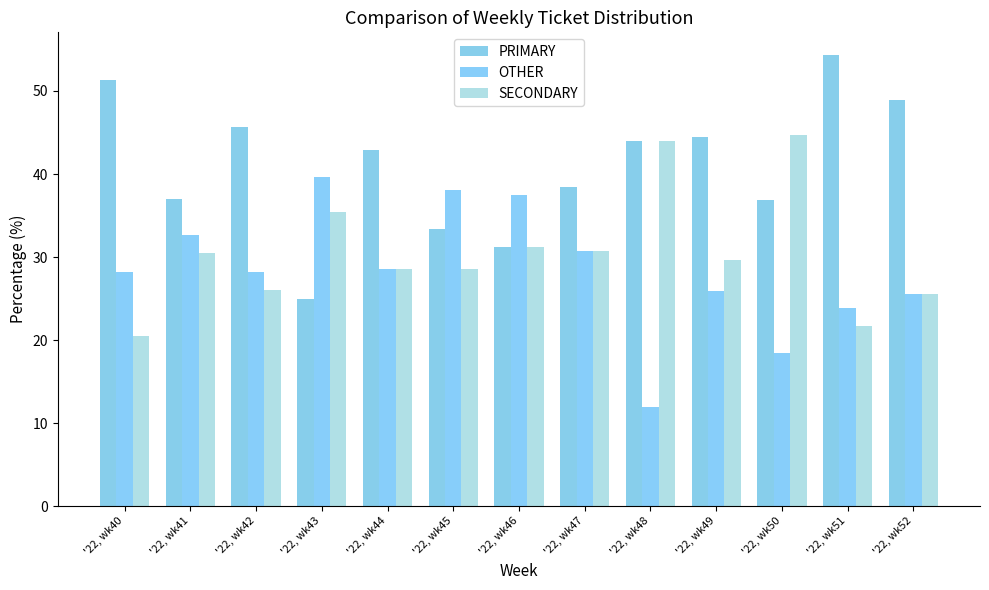

What are all the series names shown in the legend?

PRIMARY, OTHER, SECONDARY